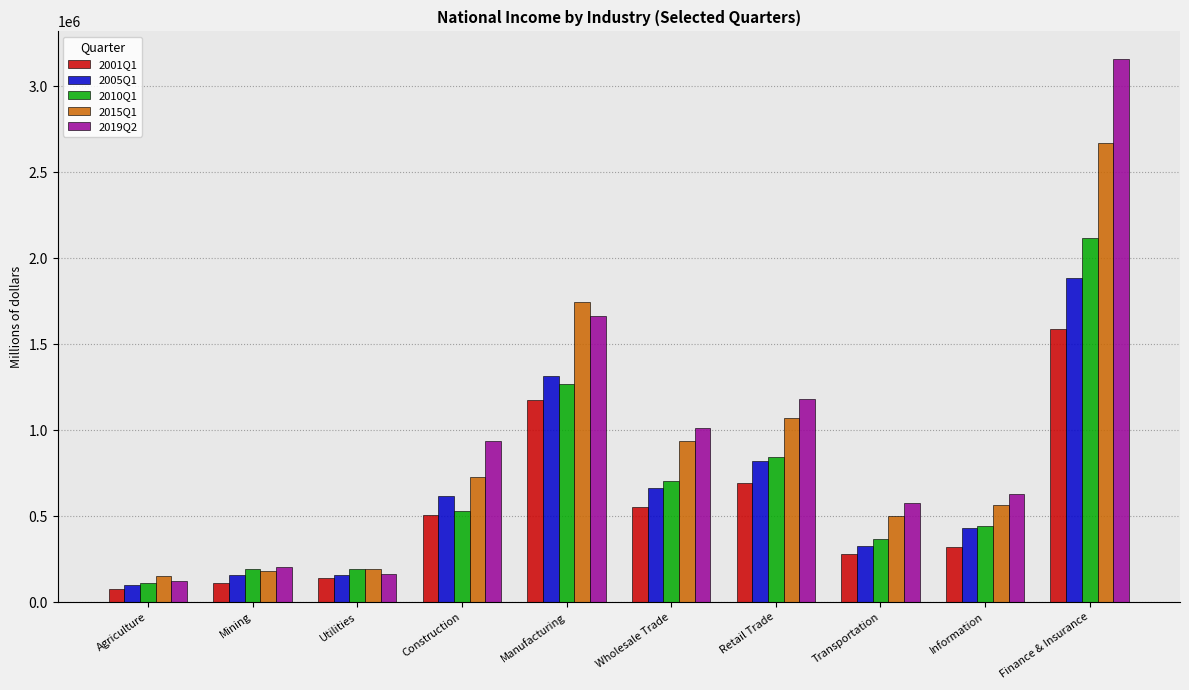

Which series has the largest total across all categories?

2019Q2